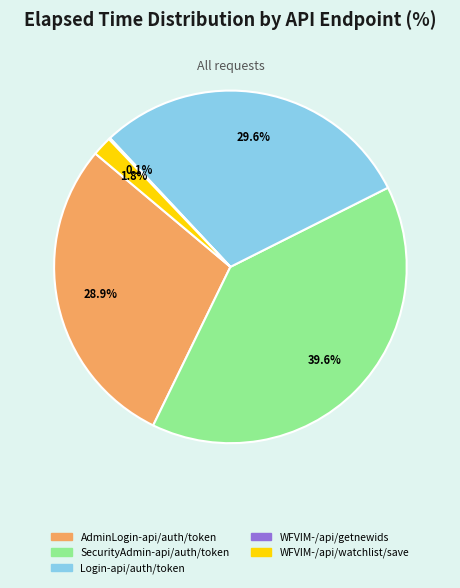

To the nearest percent, what percentage of the pie is AdminLogin-api/auth/token?

29%